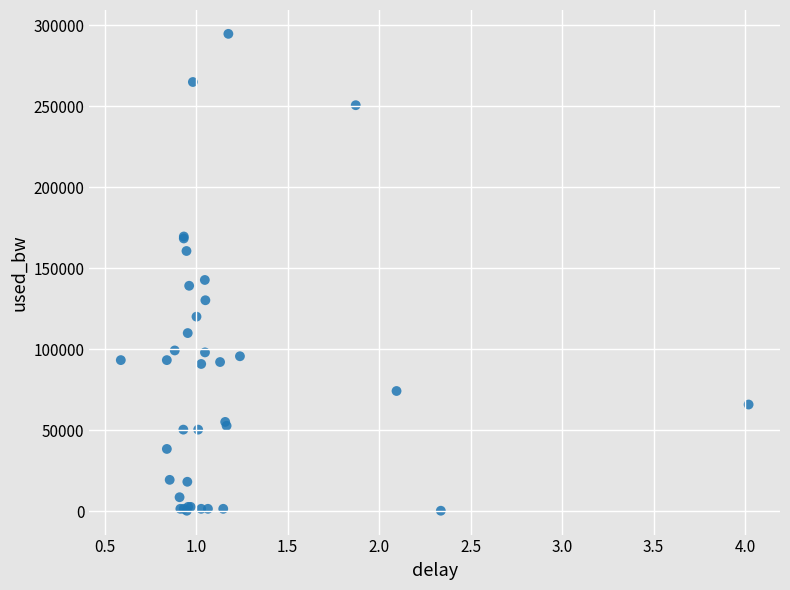

What Y value in the scatter plot is closest to 147372?

142636.0